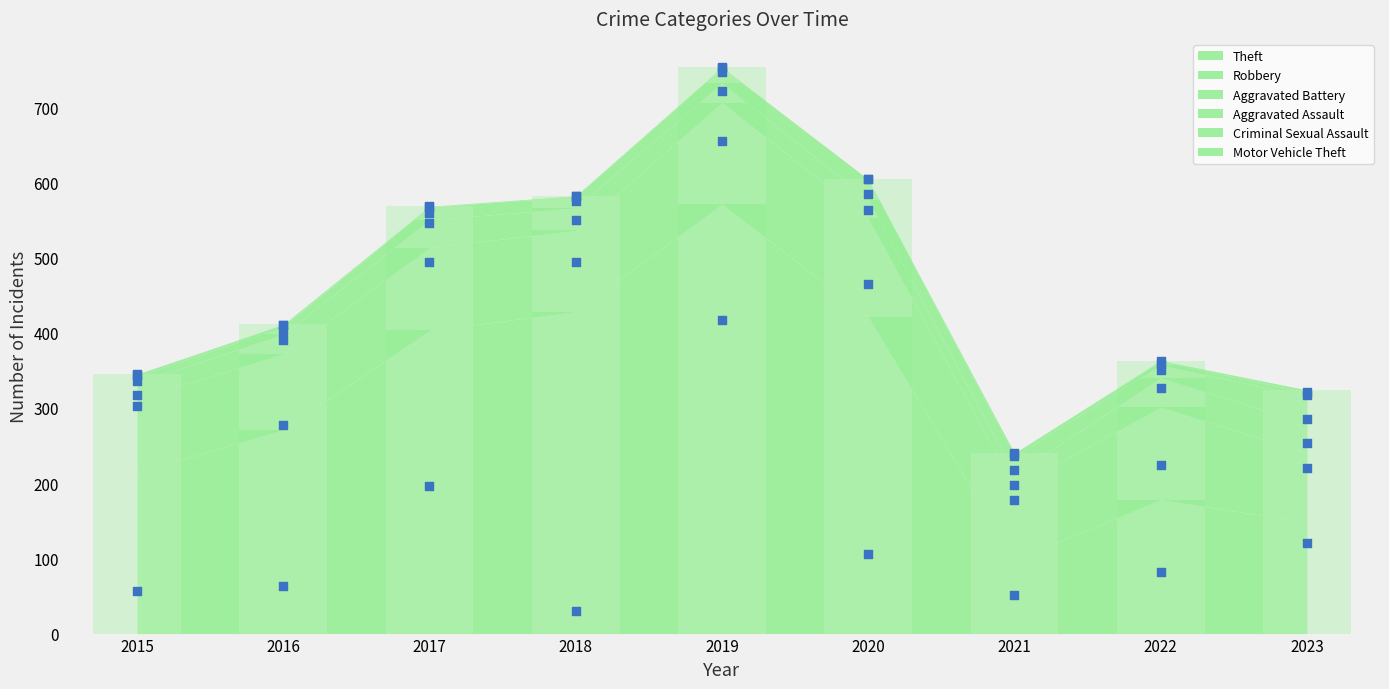

At which category is the sum across all series the highest?

2019